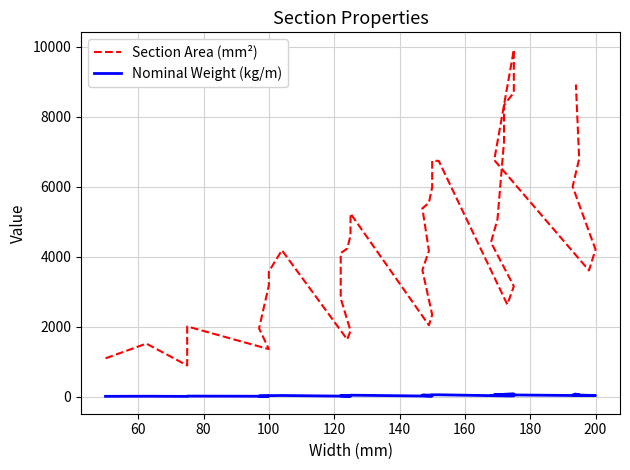

What are all the series names shown in the legend?

Section Area (mm²), Nominal Weight (kg/m)